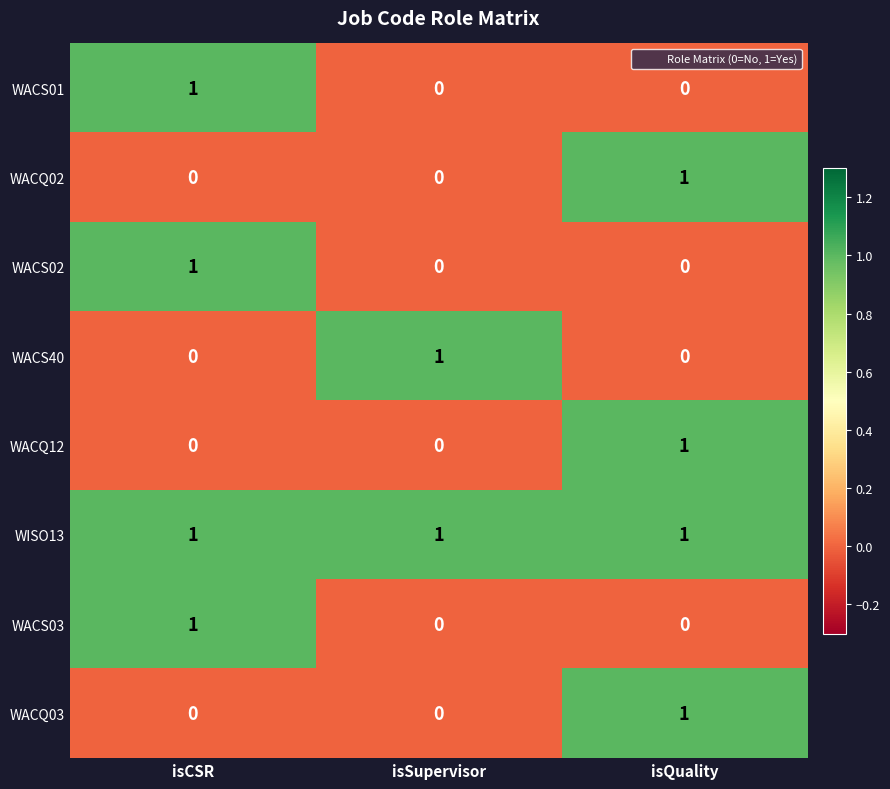

Is it true that WACS03 equals 1 at isCSR?

True